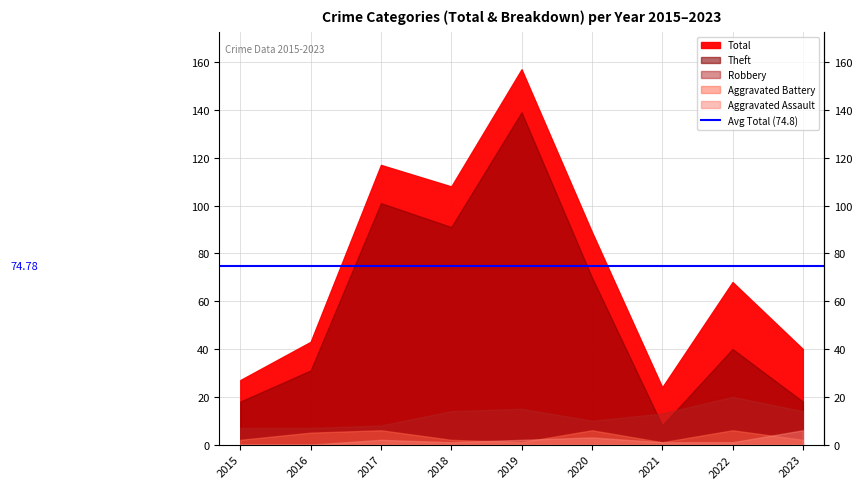

True or false: Aggravated Battery and Theft cross at least once.

False